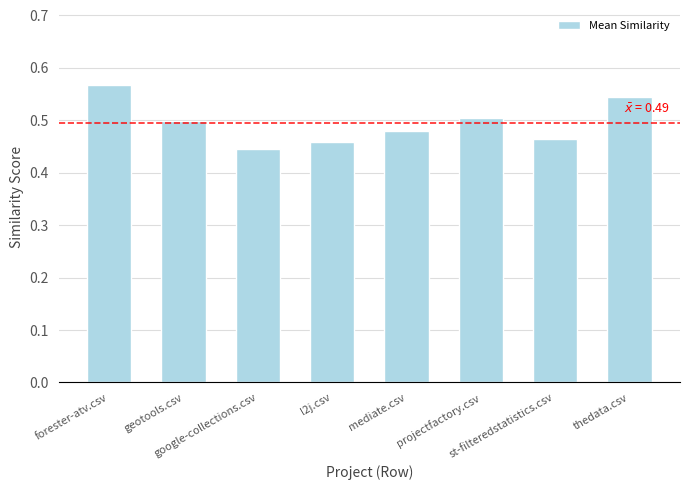

What is the change in value from forester-atv.csv to google-collections.csv?

-0.1